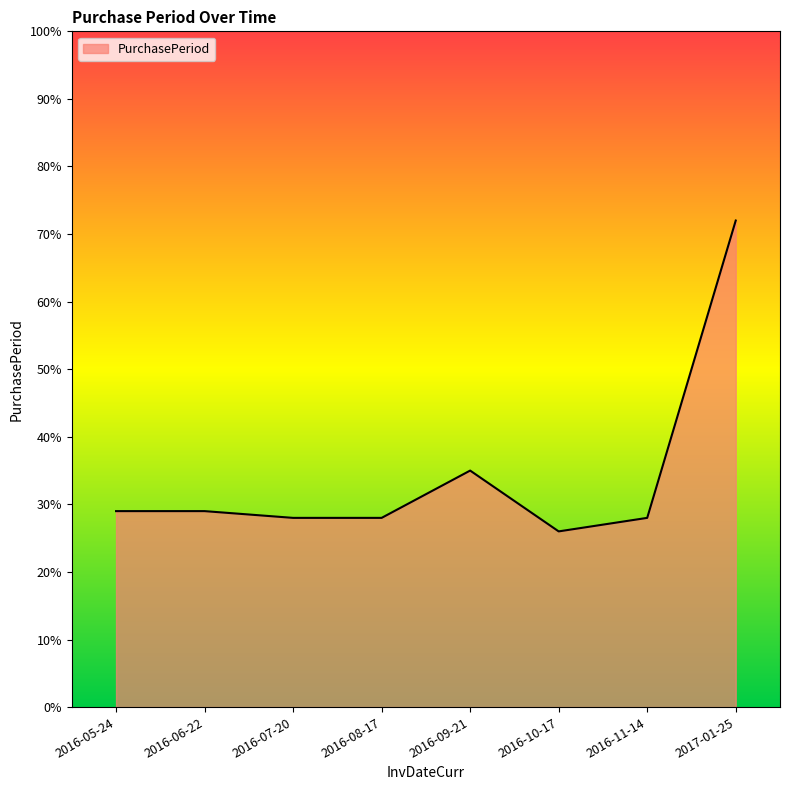

How many values are below 29?

4